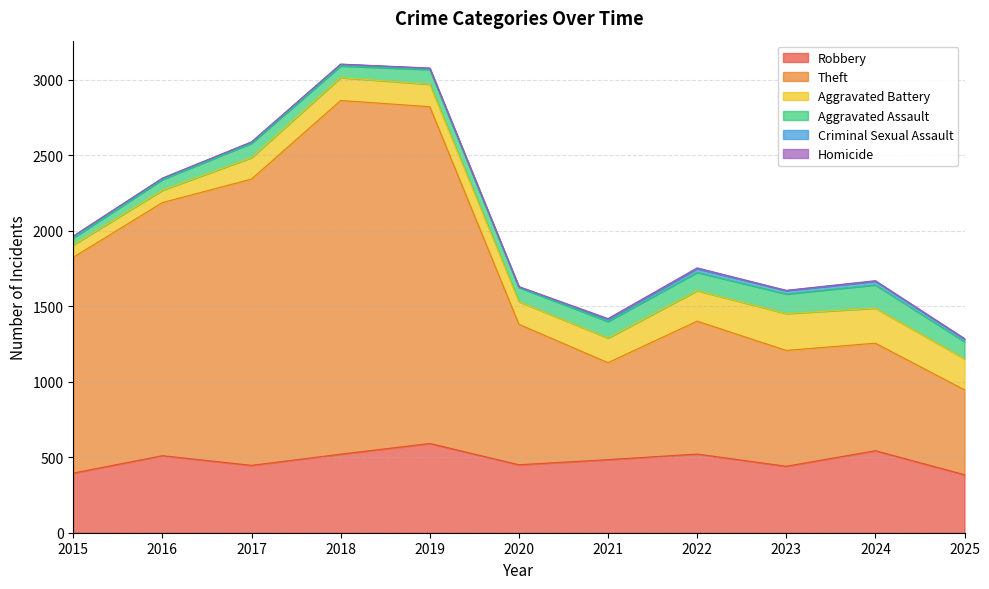

Which series changed the most between 2015 and 2020?

Theft